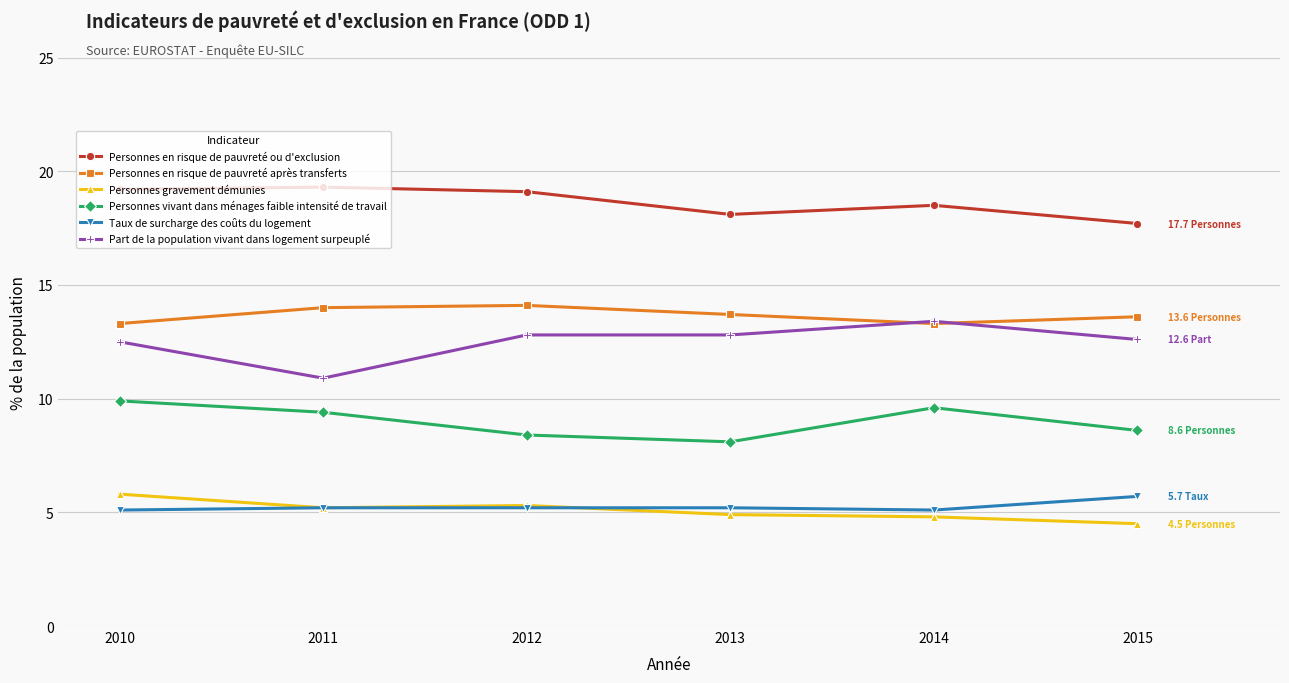

What is the spread (max minus min) of values at 2015?

13.2